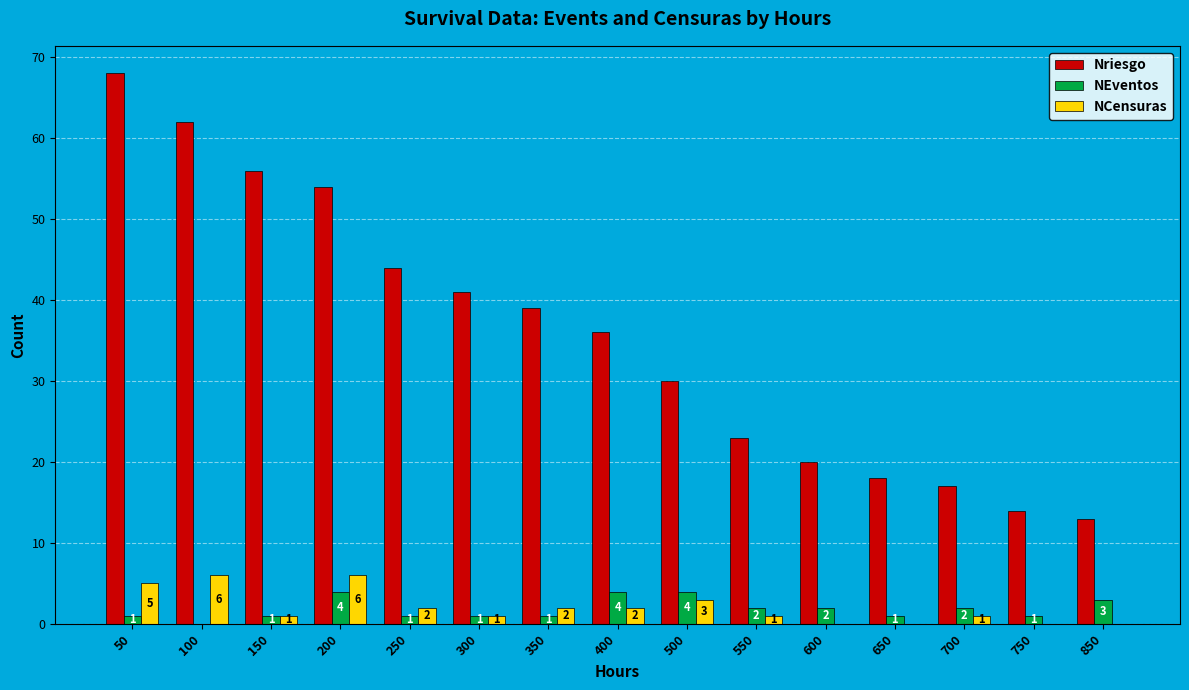

Which series has the widest spread of values?

Nriesgo